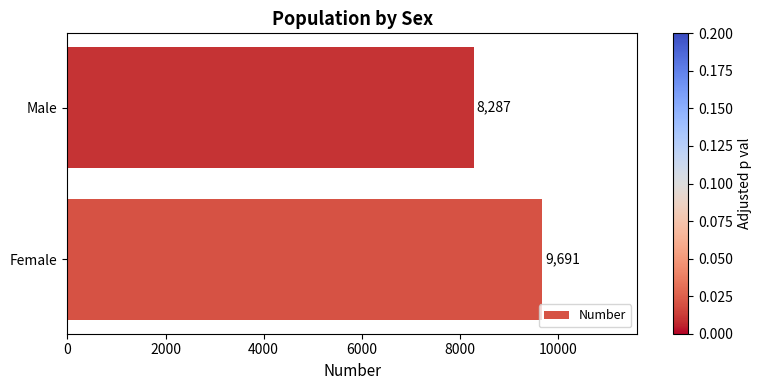

Which label corresponds to the smallest value in the chart?

Male